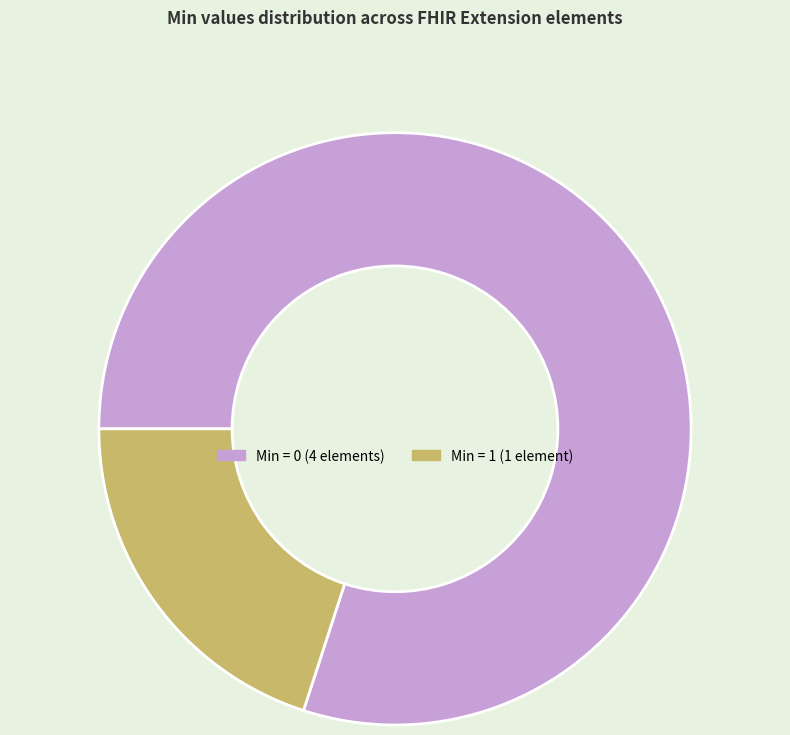

How many slices are in this pie chart?

2